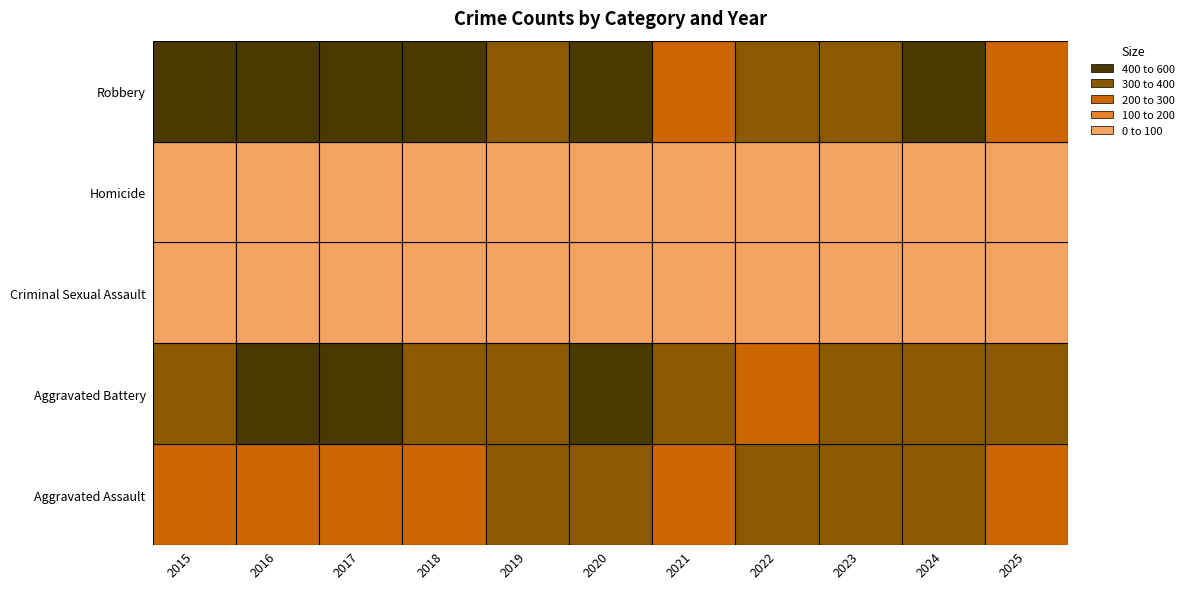

Is it true that Criminal Sexual Assault equals 101 at 2017?

False